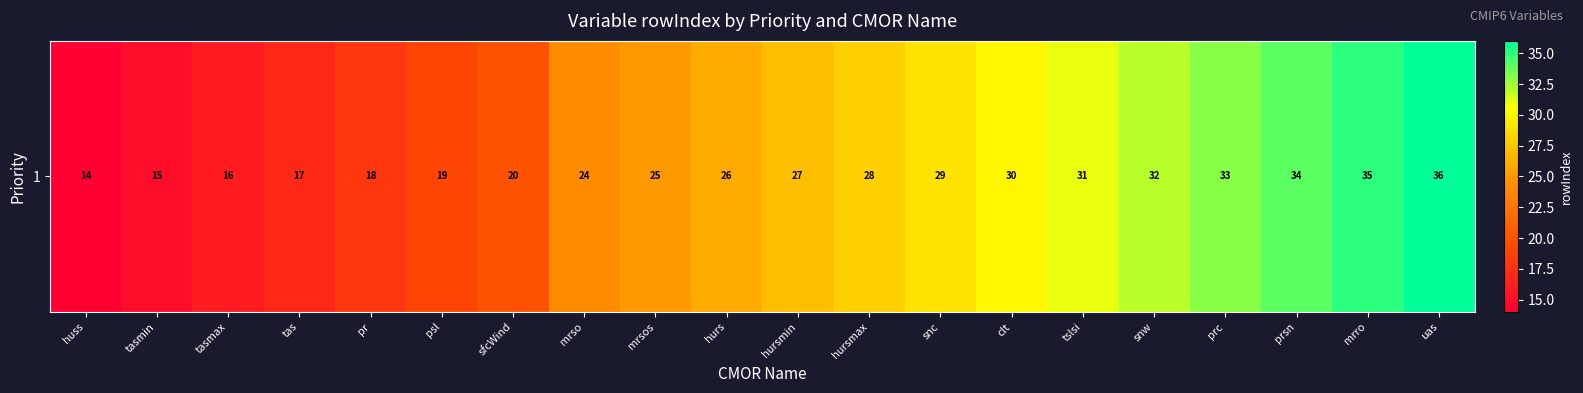

Reading right to left, extract all data points from this chart.

36	35	34	33	32	31	30	29	28	27	26	25	24	20	19	18	17	16	15	14